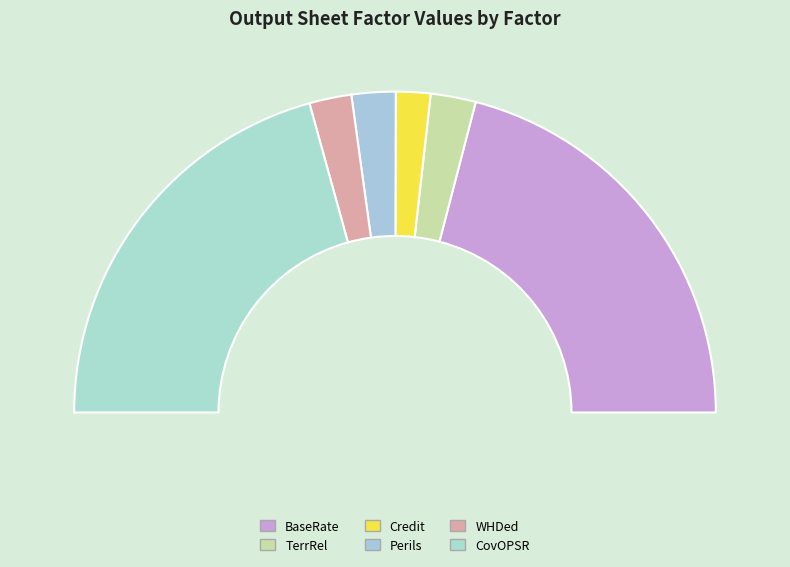

How many slices are in this pie chart?

6